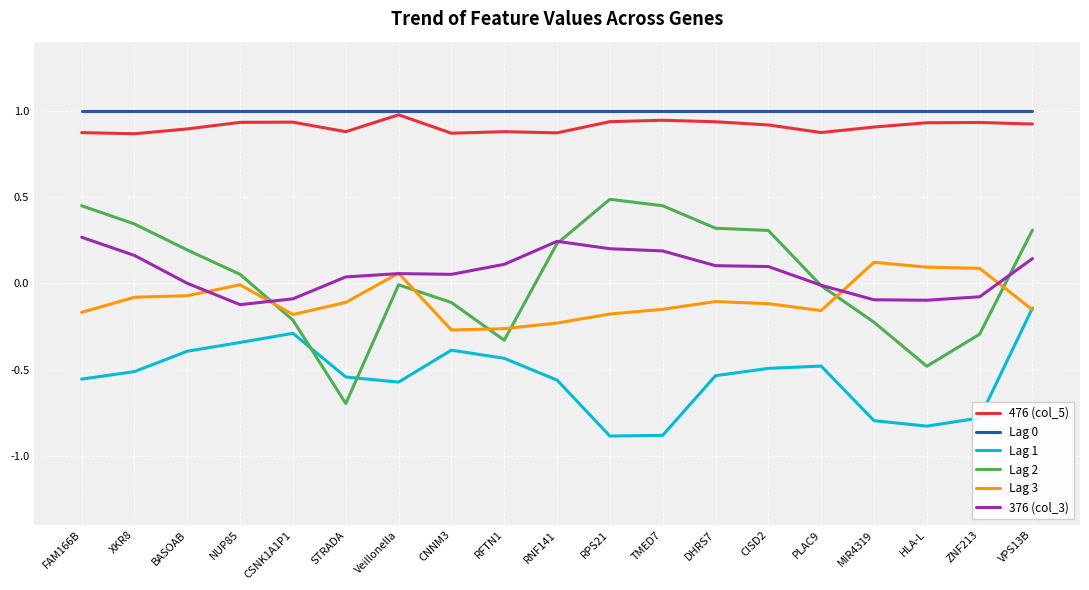

At which label does Lag 2 reach its peak?

RPS21